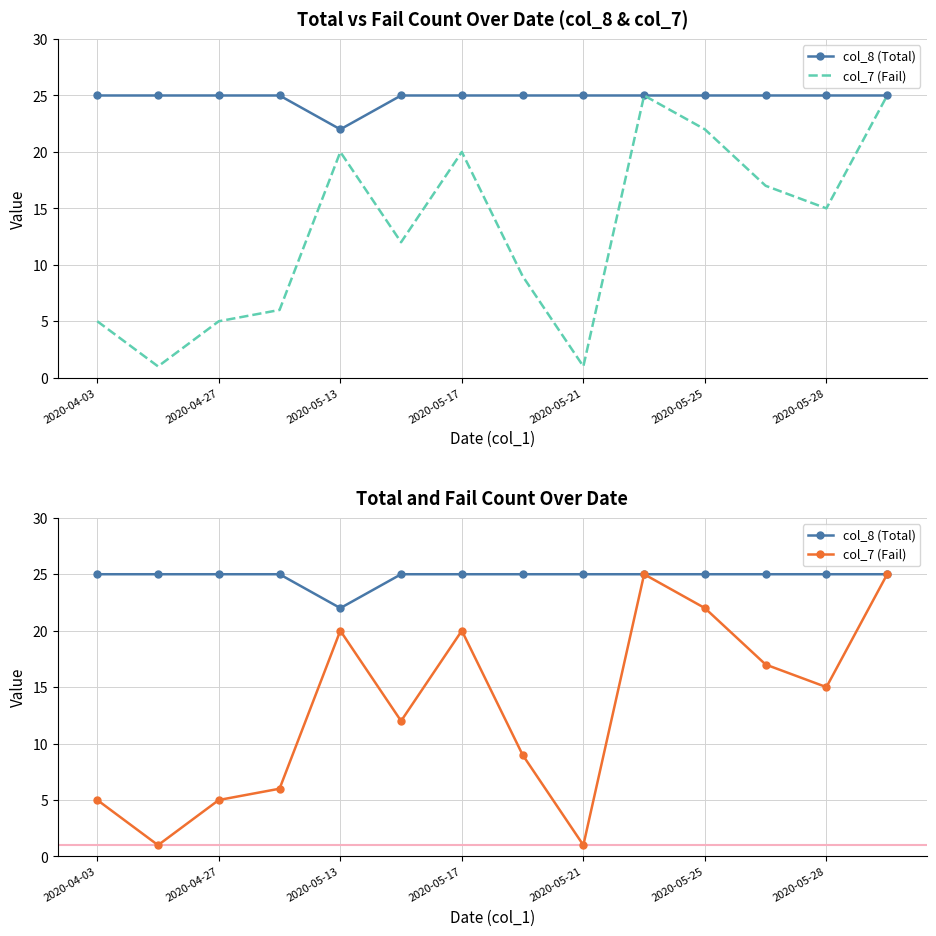

Is it true that col_8 (Total) equals 25 at 7?

True